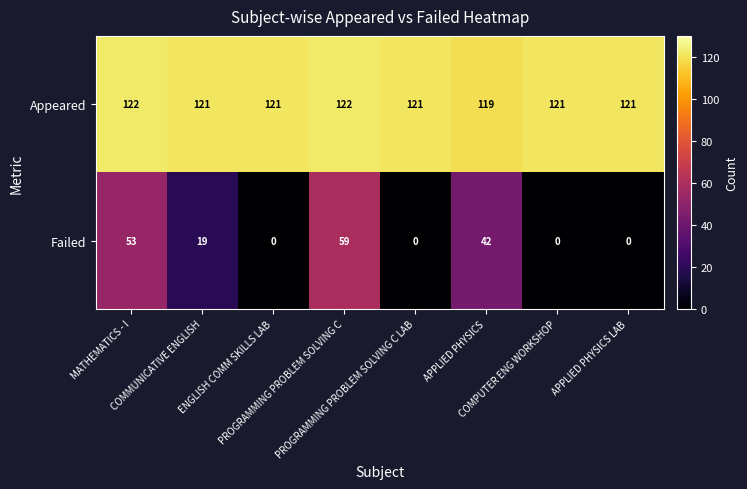

List the series in order of their peak value, highest first.

Appeared, Failed